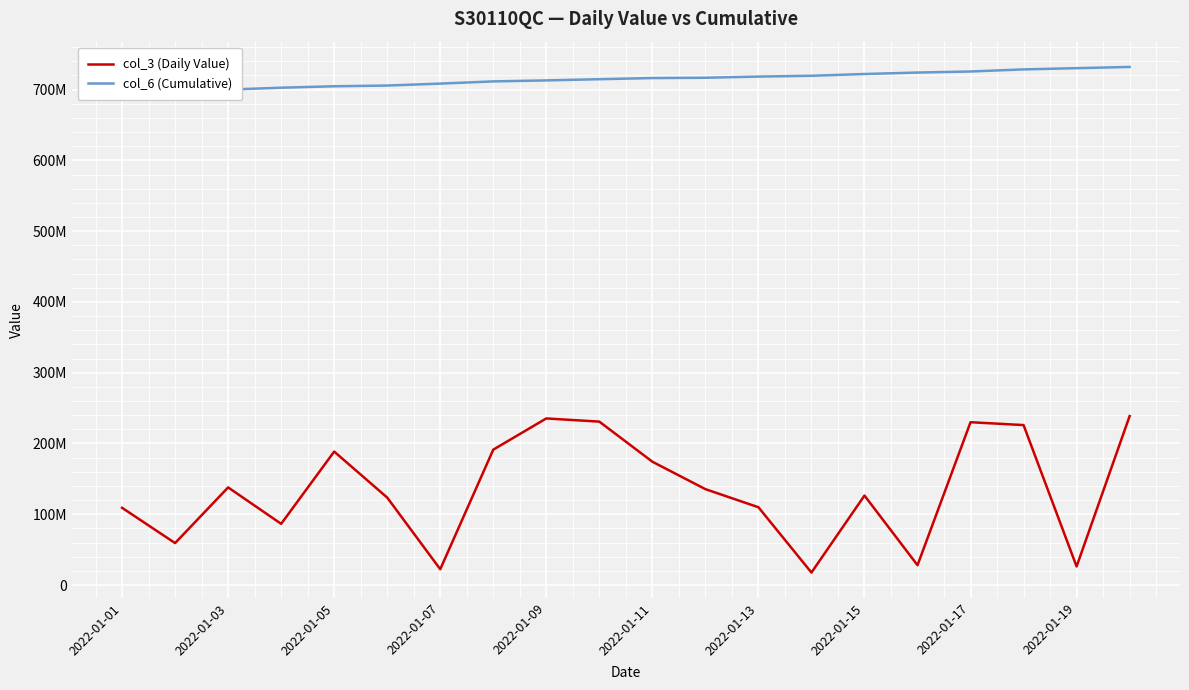

True or false: col_6 (Cumulative) and col_3 (Daily Value) cross at least once.

False